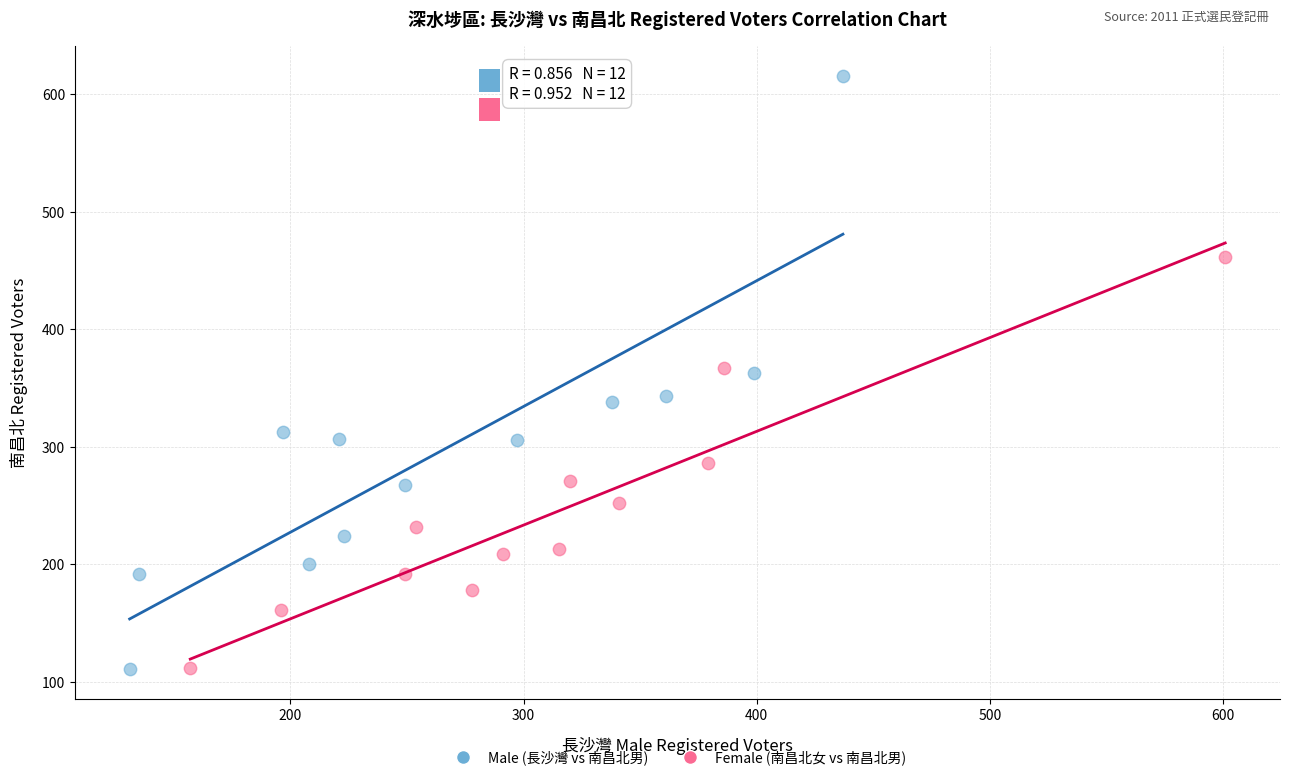

Which series has the widest spread of Y values?

Male (長沙灣 vs 南昌北男)